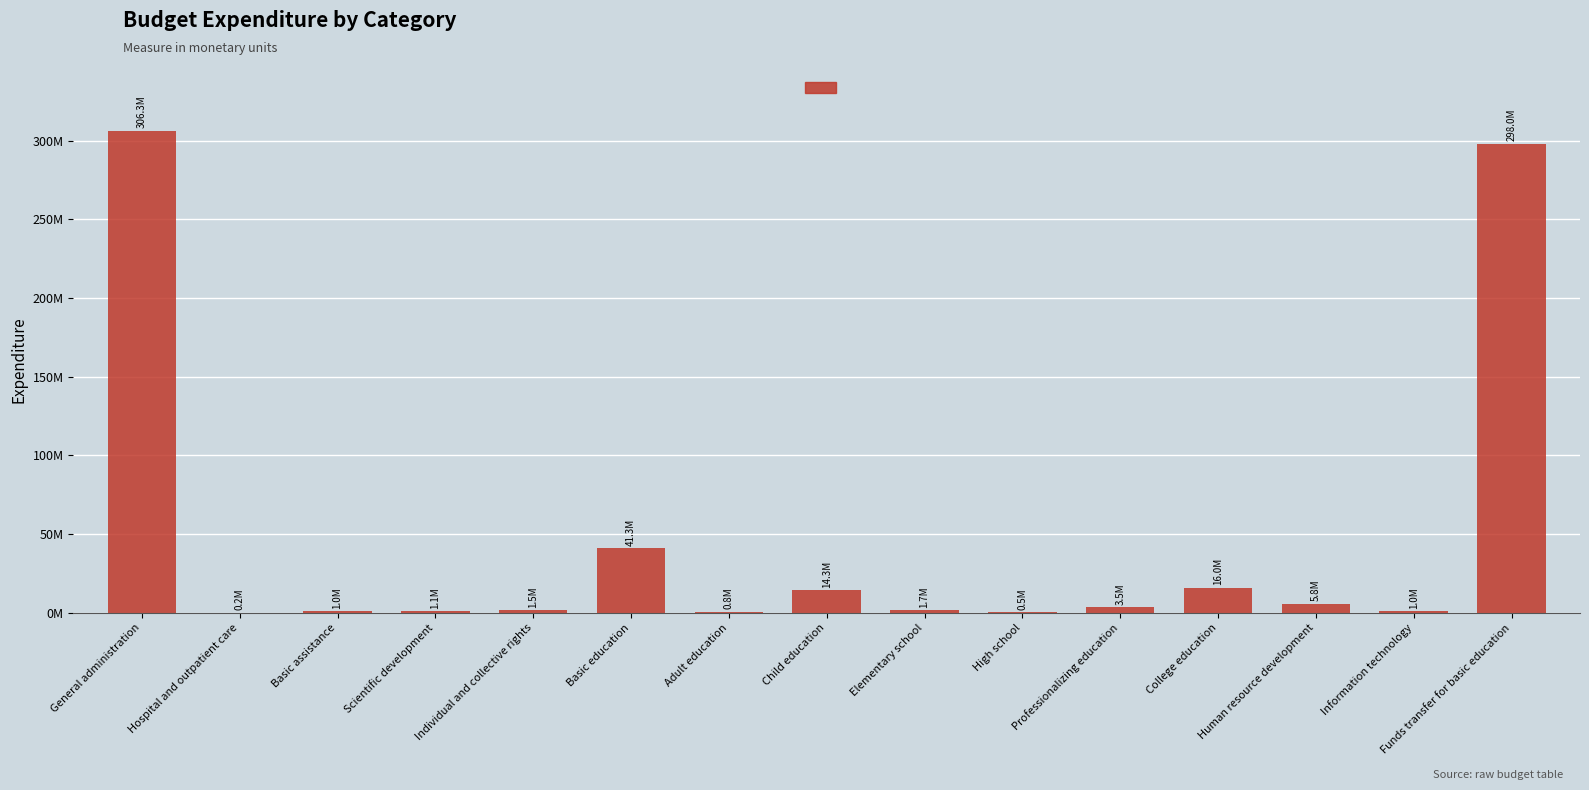

Rank the categories by value from lowest to highest.

Hospital and outpatient care, High school, Adult education, Basic assistance, Information technology, Scientific development, Individual and collective rights, Elementary school, Professionalizing education, Human resource development, Child education, College education, Basic education, Funds transfer for basic education, General administration